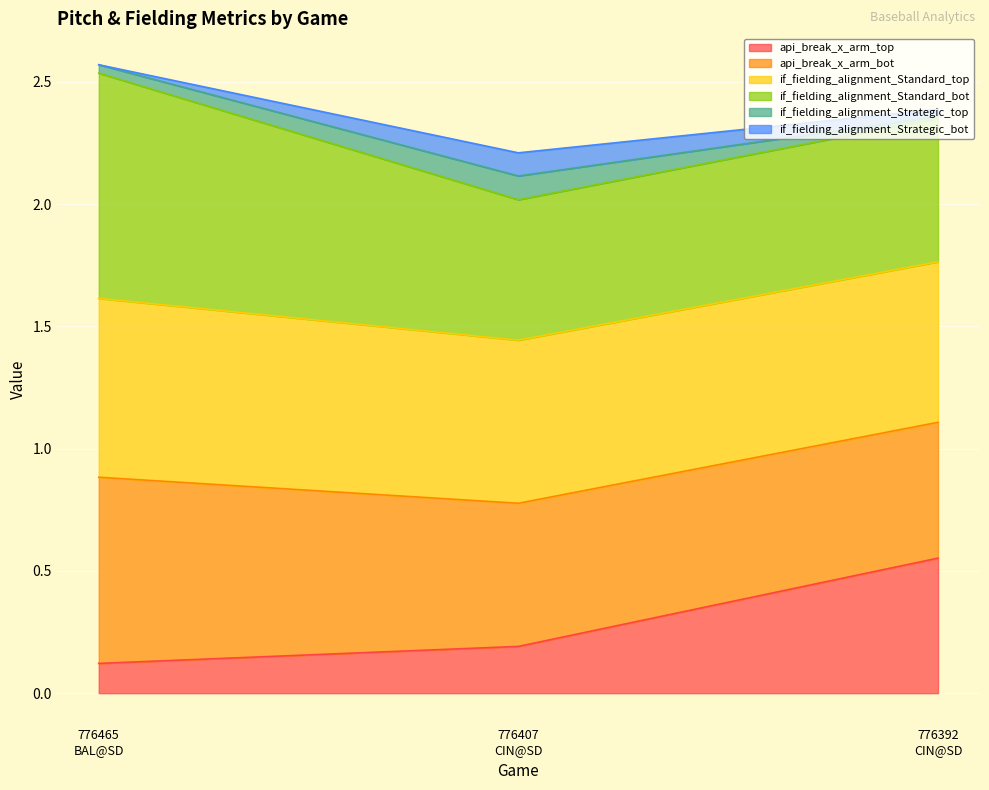

The api_break_x_arm_top series shows 0.1 at 776465
BAL@SD. True or false?

True